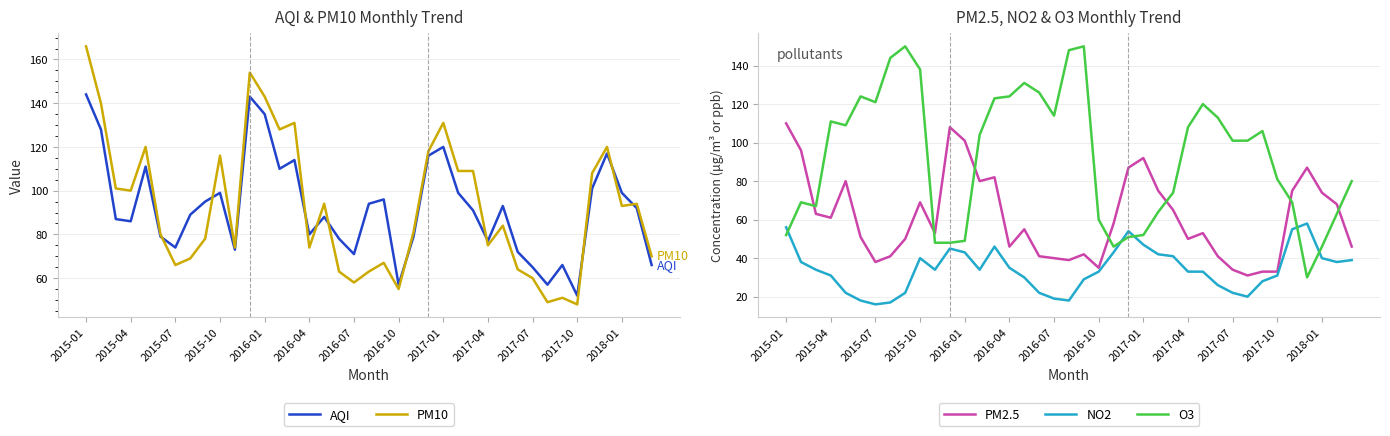

Which series ends up on top after the final intersection of O3 and PM2.5?

O3